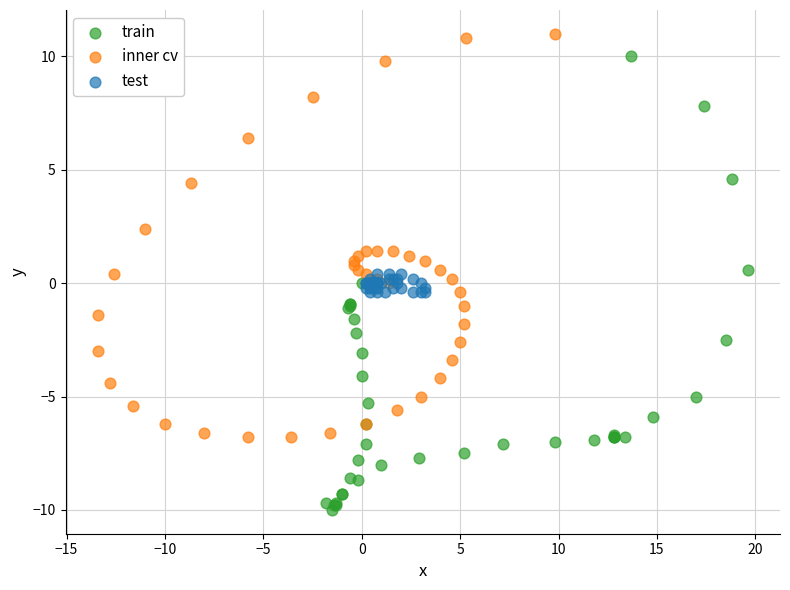

Which series has the largest Y range (max minus min)?

train